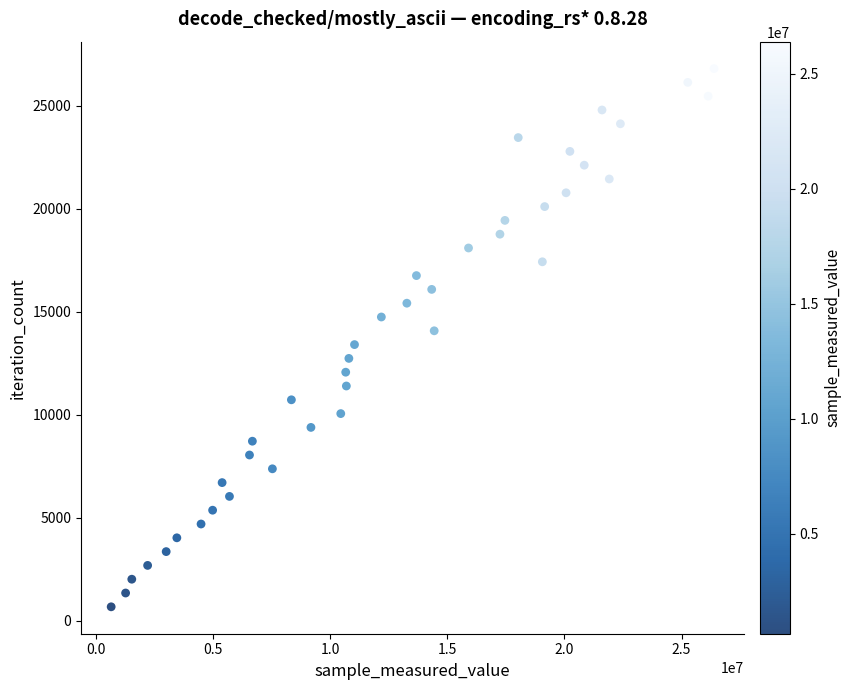

What is the range of Y values (max minus min)?

26130